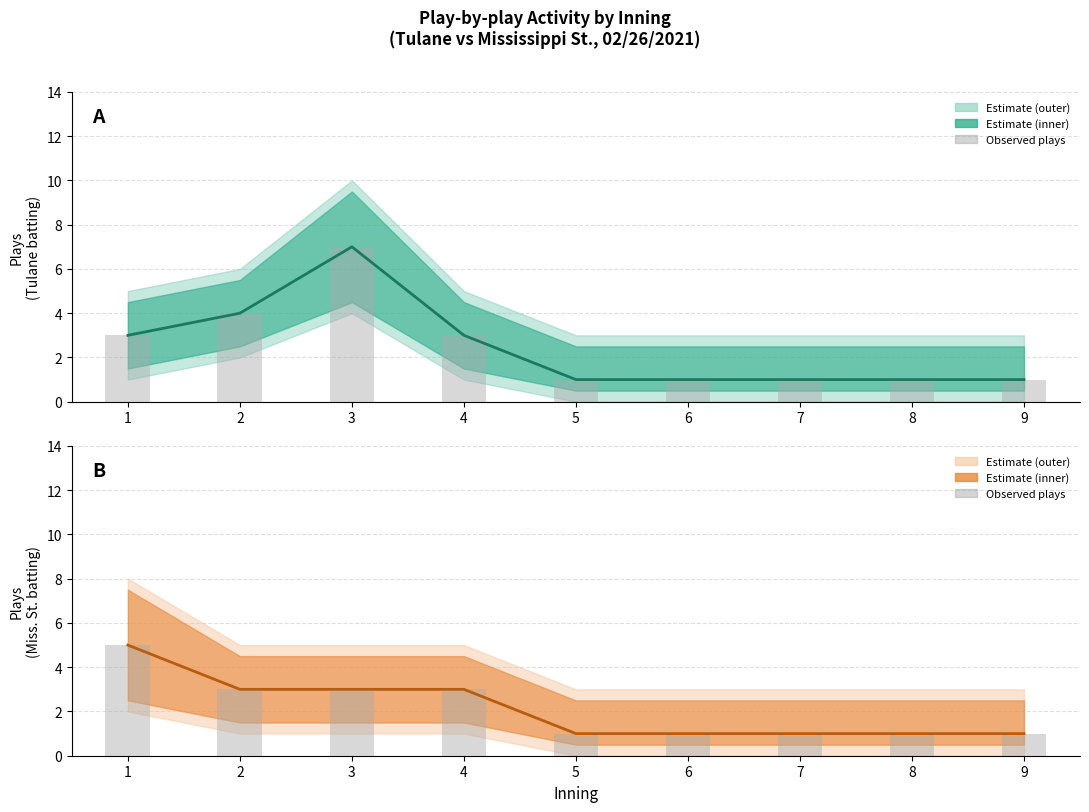

List the labels in order of Tulane value, largest first.

3, 2, 1, 4, 5, 6, 7, 8, 9